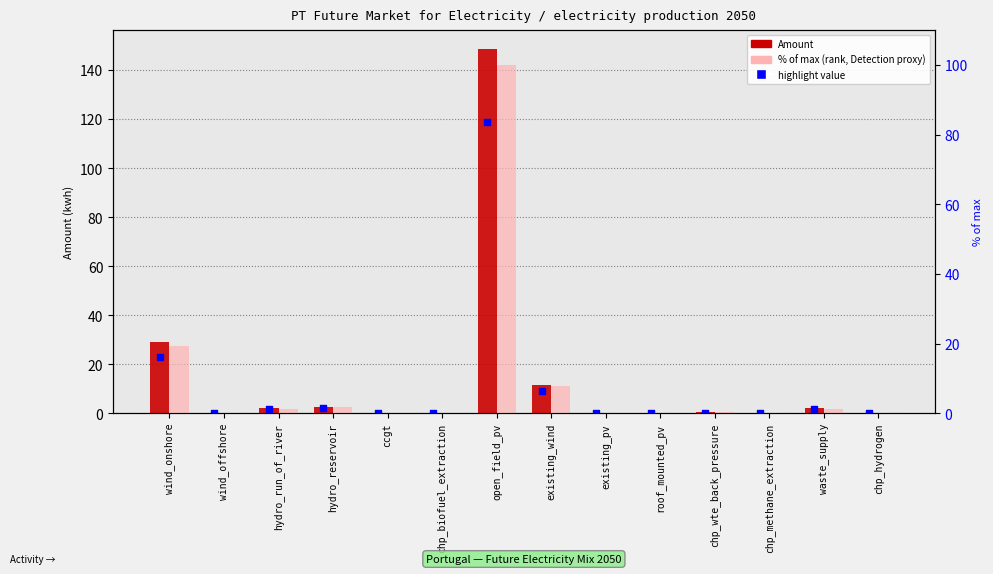

Is the value of % of max (rank) at chp_biofuel_extraction greater than the value of highlight (80% amount) at hydro_reservoir?

No